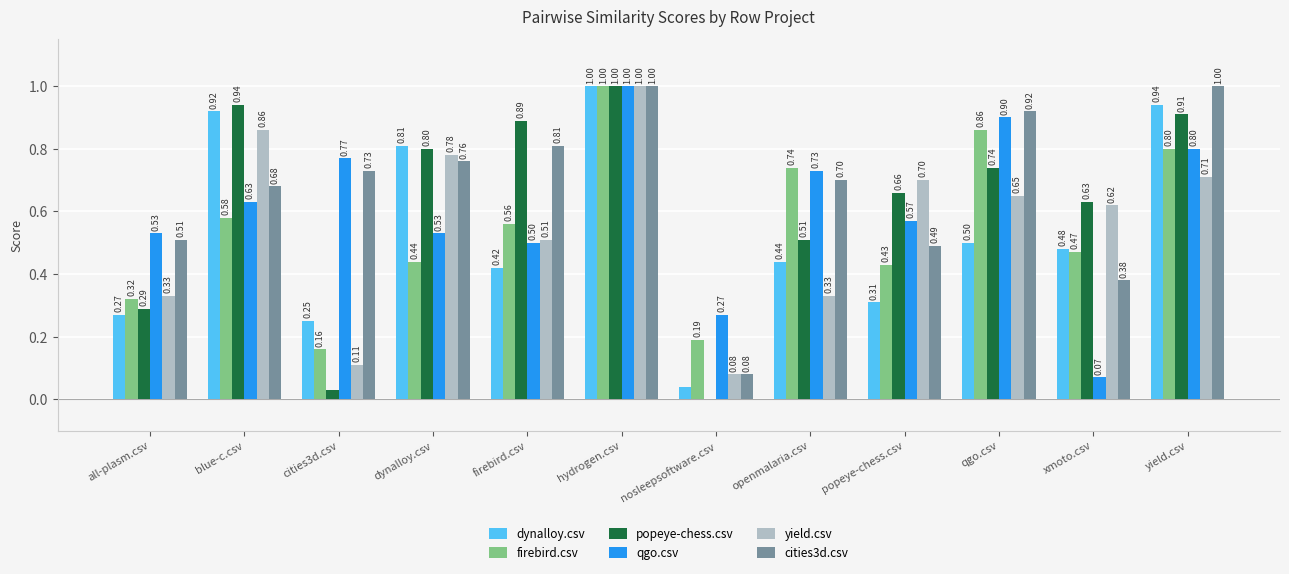

Which category has the highest value in the popeye-chess.csv series?

hydrogen.csv